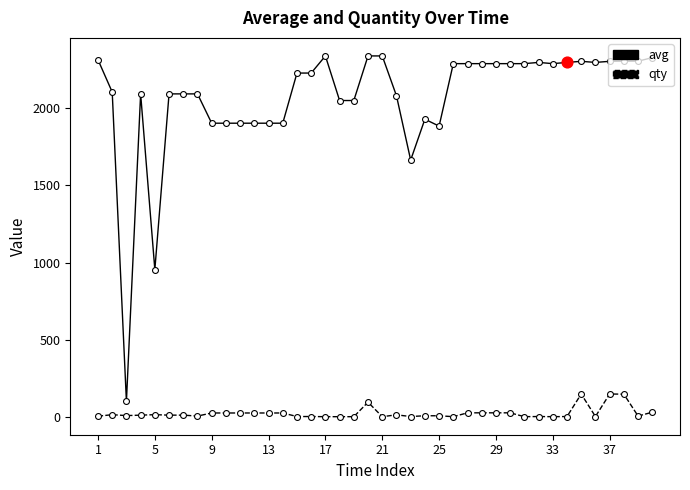

Which series has the largest range (max minus min)?

avg